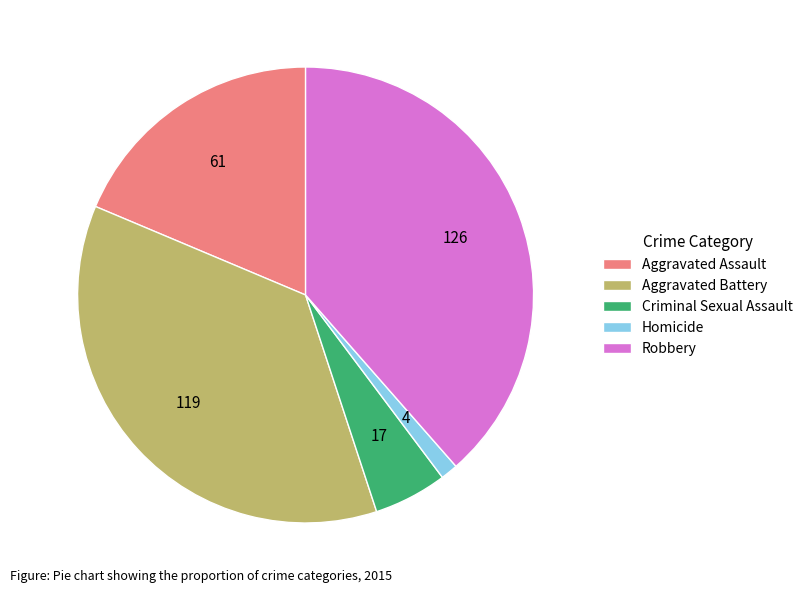

Do Homicide and Aggravated Battery together represent more than half of the pie?

No